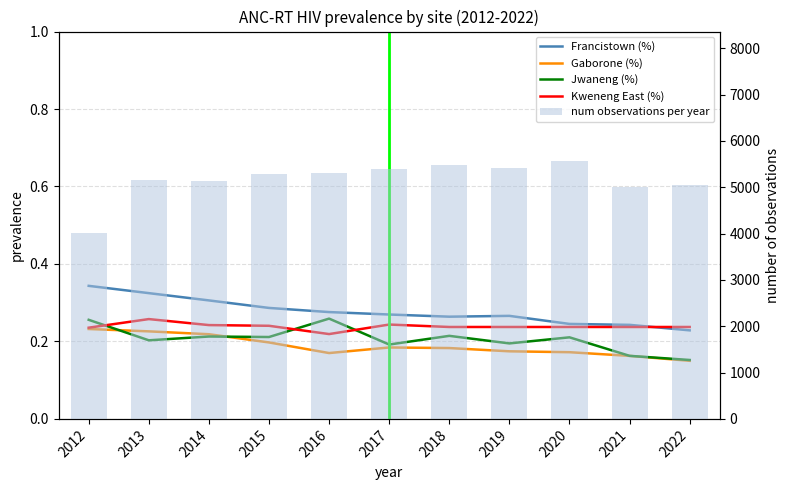

Rank the categories by Francistown (%) value from highest to lowest.

2012, 2013, 2014, 2015, 2016, 2017, 2019, 2018, 2020, 2021, 2022